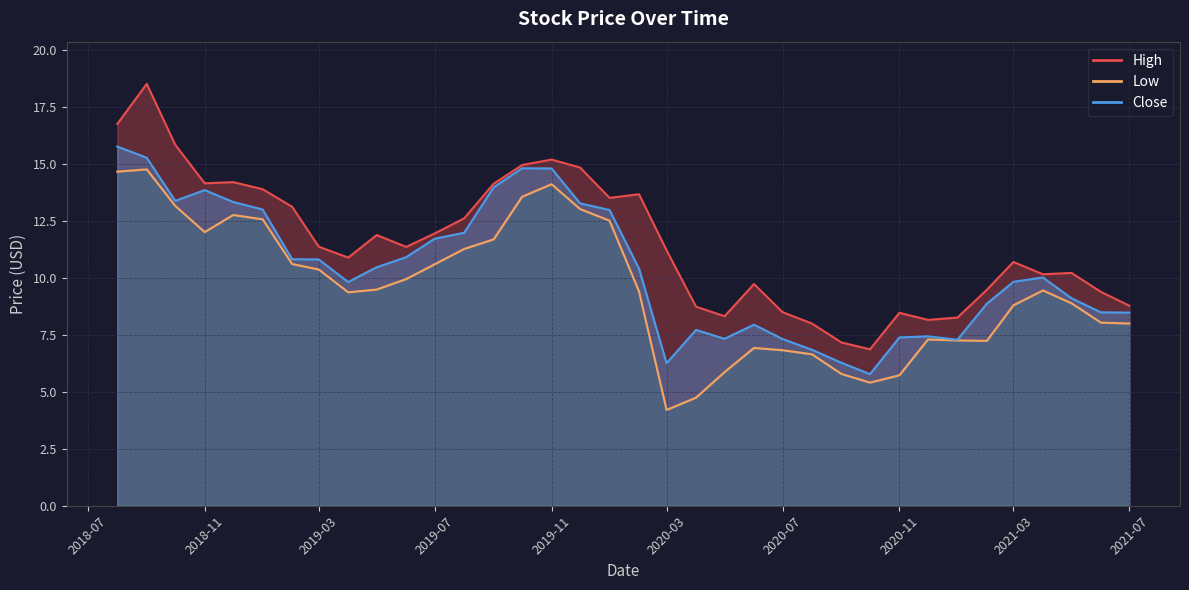

What is the label of the 19th point from the right?

2020-01-01